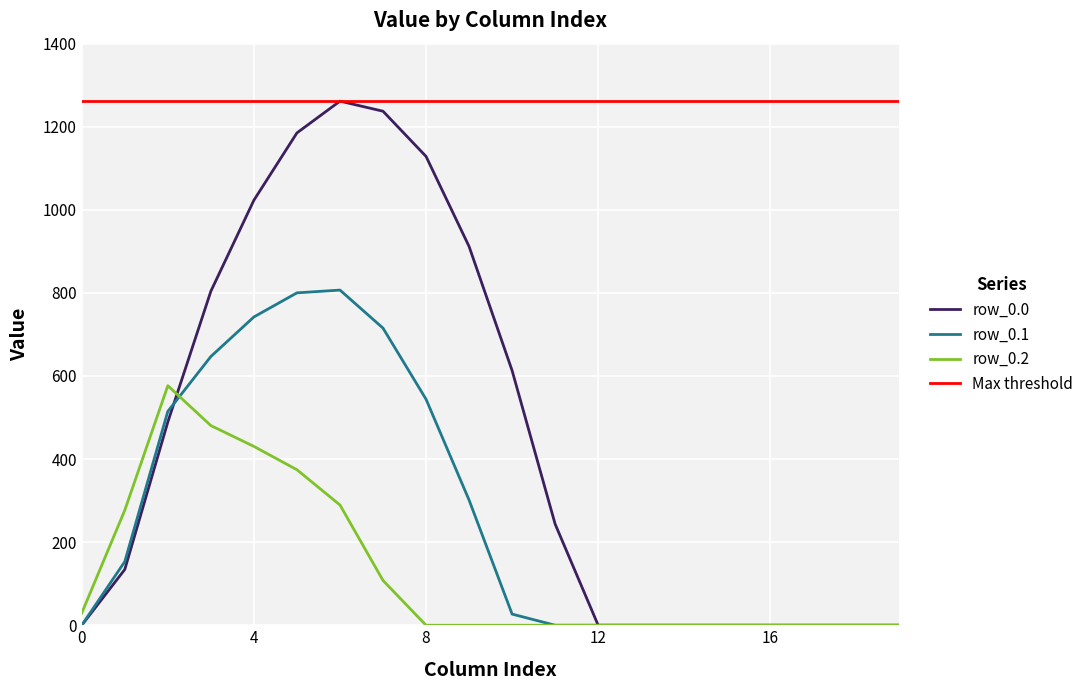

Between 8 and 15, which is larger?

8